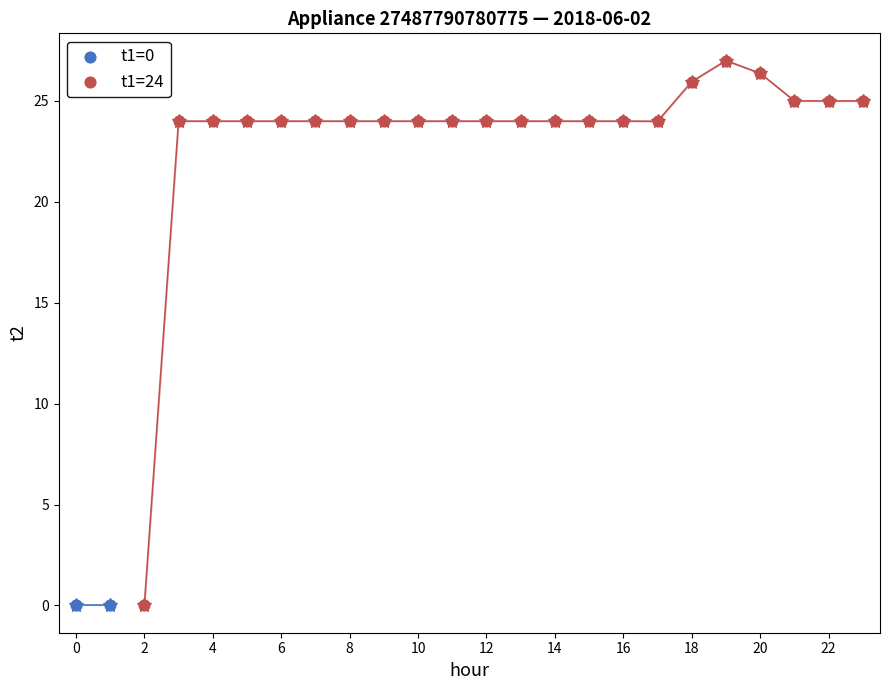

What are all the series names shown in the legend?

t1=0, t1=24